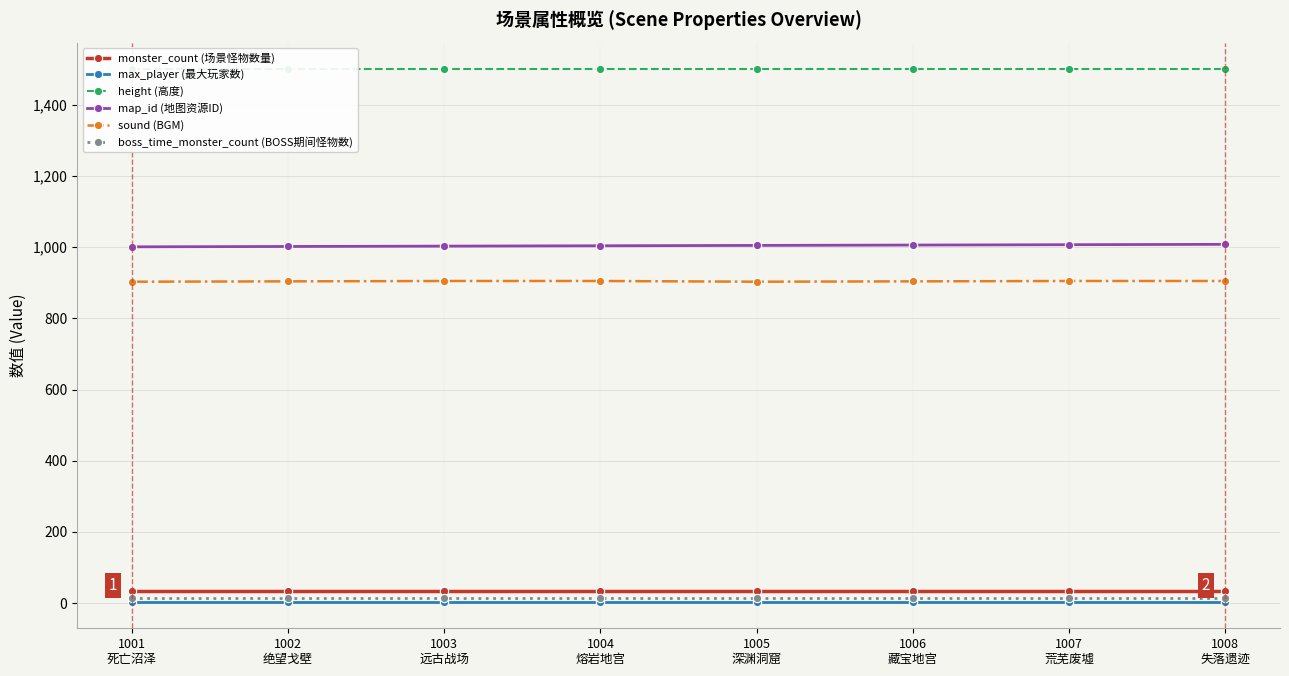

Is this an area chart (filled region under the line)?

No